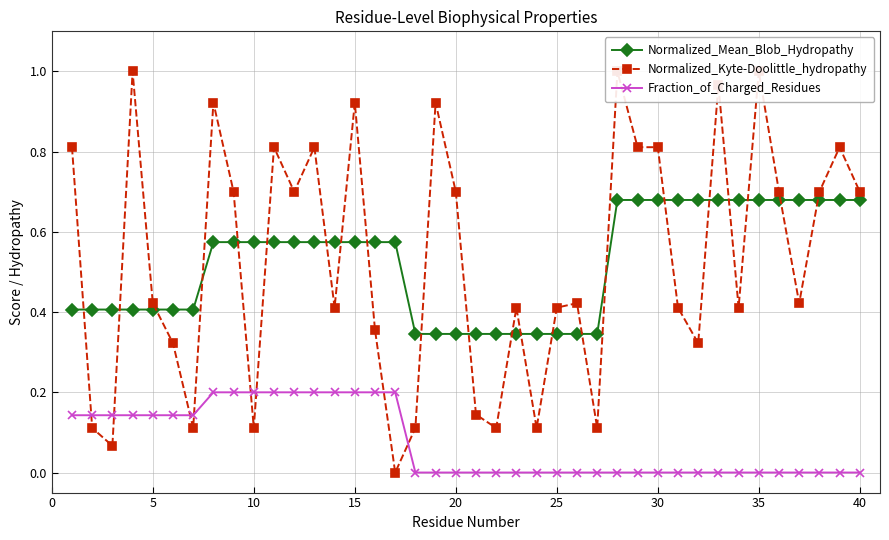

True or false: Fraction_of_Charged_Residues and Normalized_Mean_Blob_Hydropathy cross at least once.

False